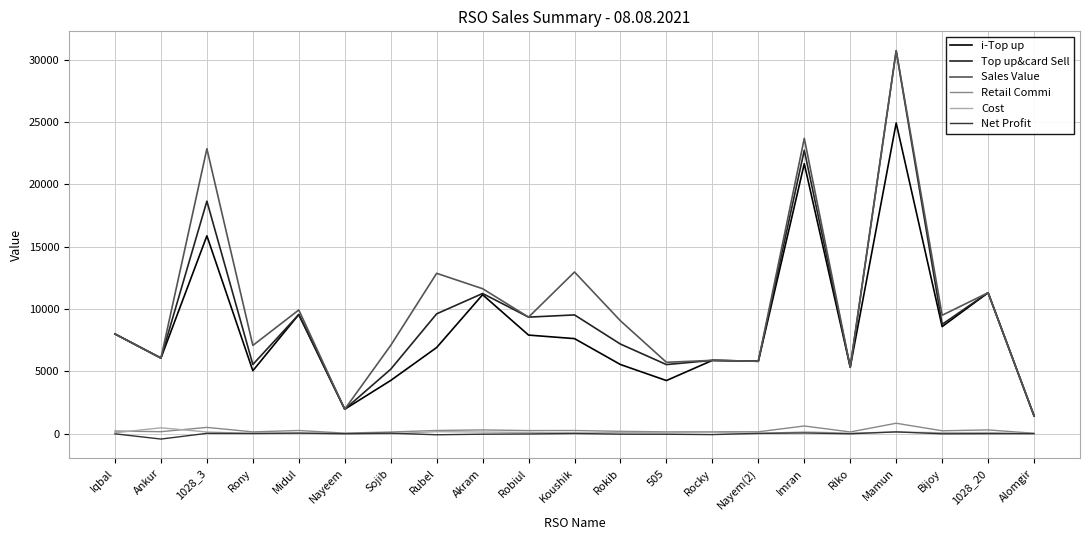

The Cost series shows 197.8 at Imran. True or false?

False